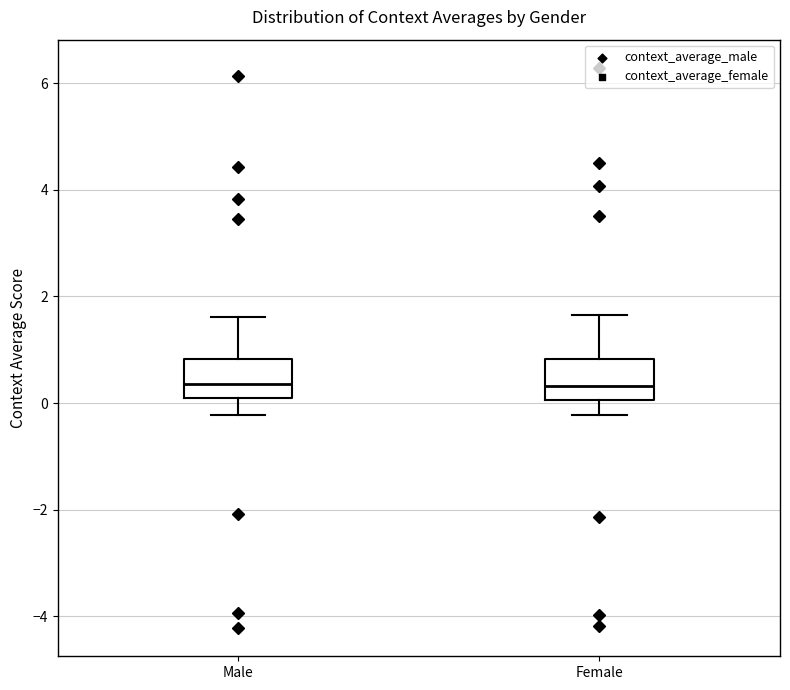

Where is the upper edge of the box for Male on the y-axis? The values are not printed on the chart, so give them approximately, as read against the axis.

0.8